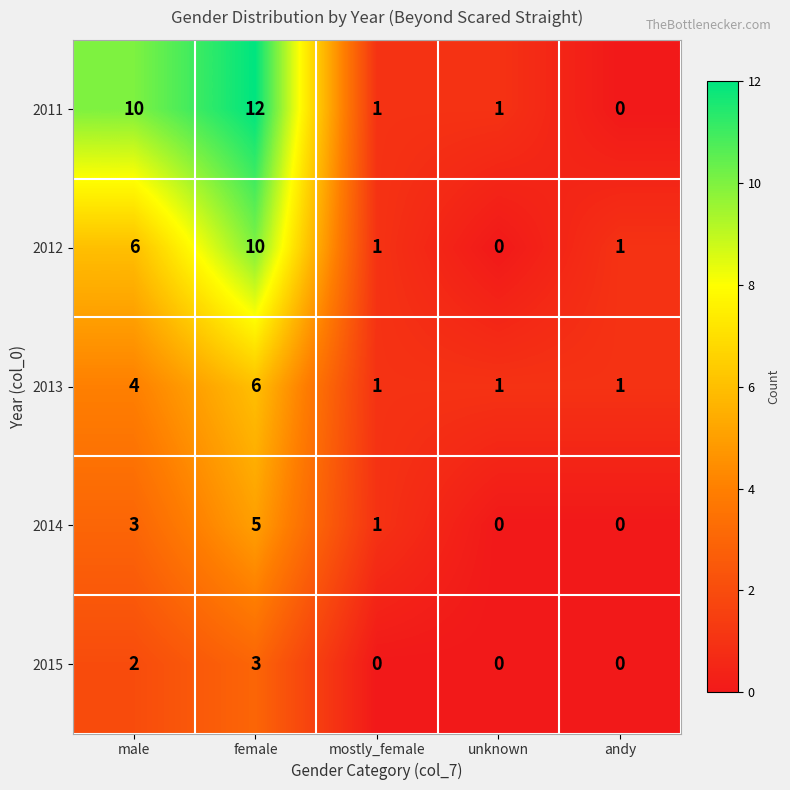

What is the sum of all 2011 values?

24